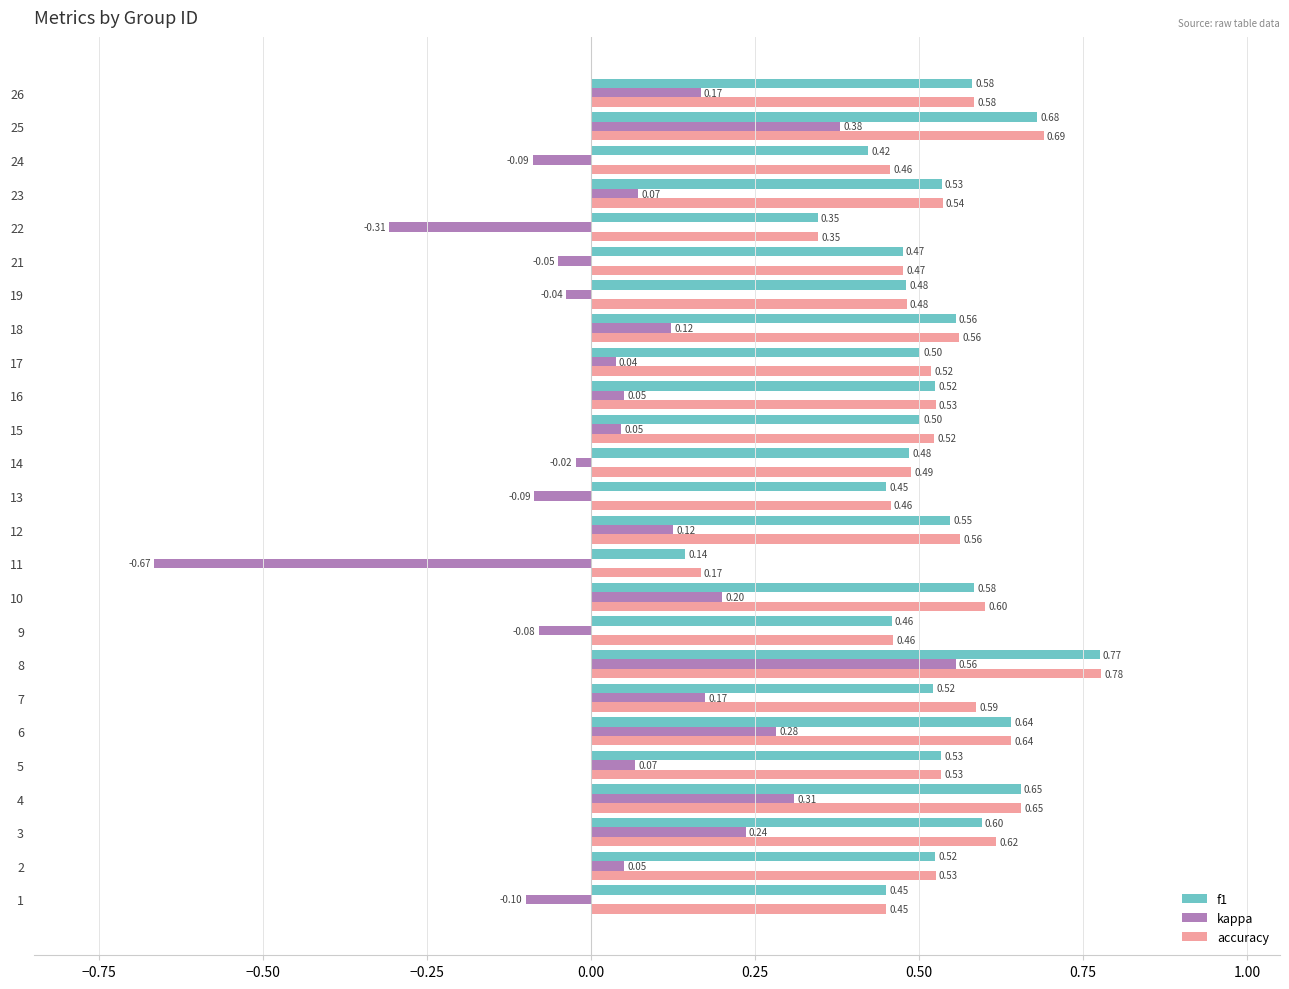

At how many categories does at least one series exceed 0?

25